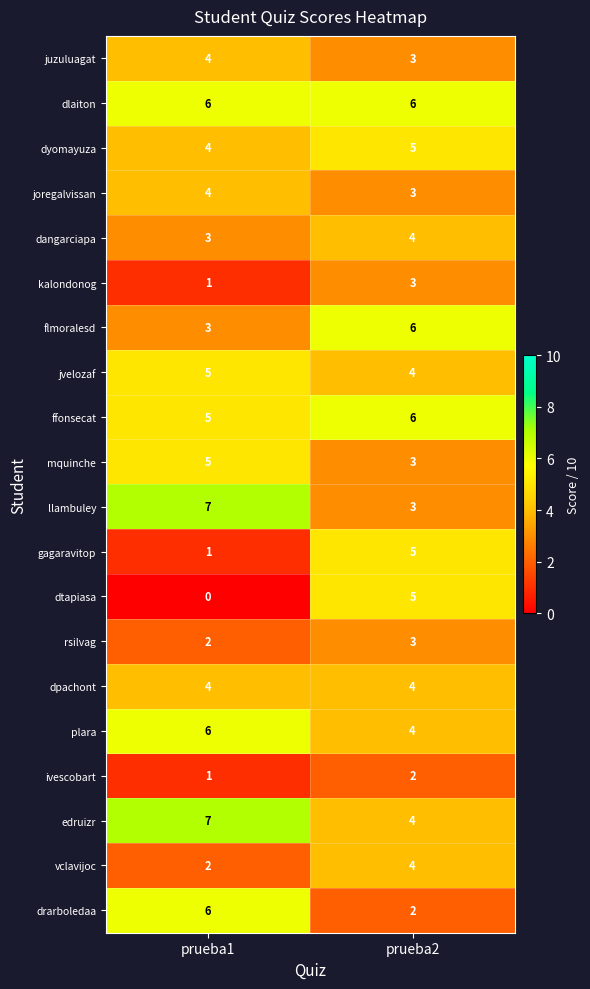

List the labels in order of drarboledaa value, smallest first.

prueba2, prueba1